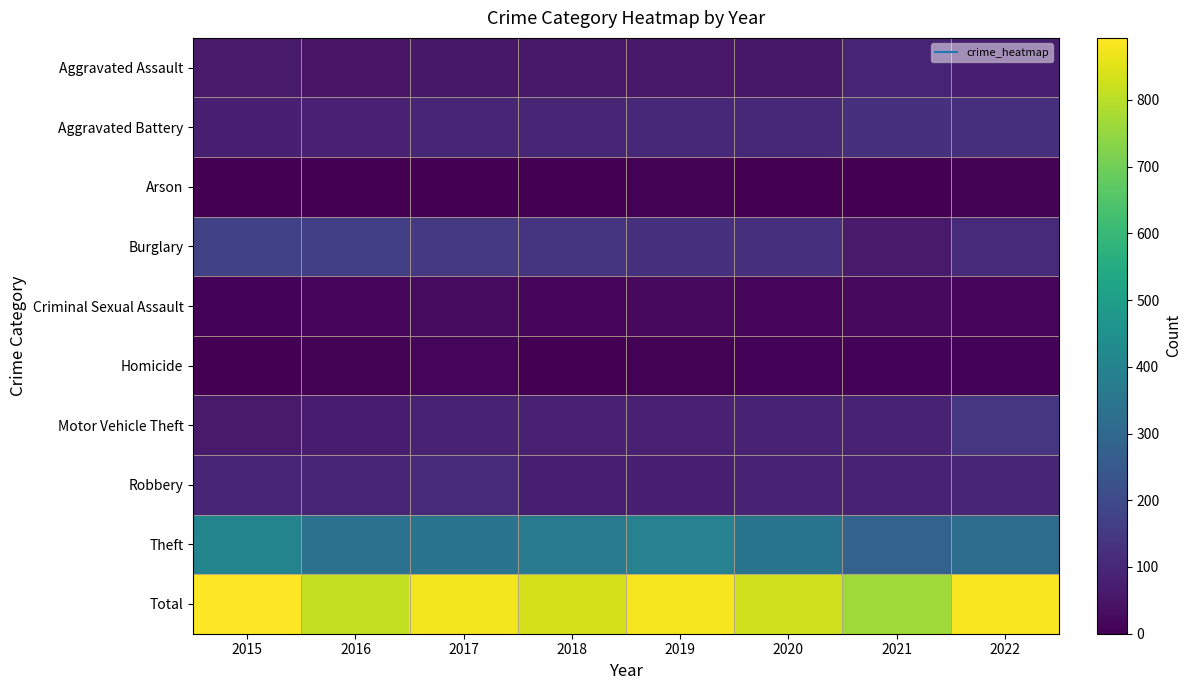

Reading left to right, transcribe all the data shown in this chart.

Aggravated Assault: 2015=64	2016=48	2017=59	2018=62	2019=61	2020=59	2021=93	2022=76
Aggravated Battery: 2015=77	2016=81	2017=97	2018=92	2019=103	2020=102	2021=127	2022=121
Arson: 2015=1	2016=1	2017=1	2018=2	2019=4	2020=0	2021=1	2022=4
Burglary: 2015=175	2016=164	2017=148	2018=134	2019=126	2020=125	2021=65	2022=108
Criminal Sexual Assault: 2015=10	2016=14	2017=26	2018=16	2019=22	2020=13	2021=24	2022=17
Homicide: 2015=2	2016=6	2017=12	2018=3	2019=6	2020=10	2021=8	2022=10
Motor Vehicle Theft: 2015=66	2016=68	2017=84	2018=81	2019=83	2020=85	2021=84	2022=142
Robbery: 2015=96	2016=94	2017=108	2018=77	2019=80	2020=86	2021=84	2022=92
Theft: 2015=402	2016=335	2017=344	2018=370	2019=395	2020=348	2021=280	2022=316
Total: 2015=893	2016=811	2017=879	2018=837	2019=880	2020=828	2021=766	2022=886